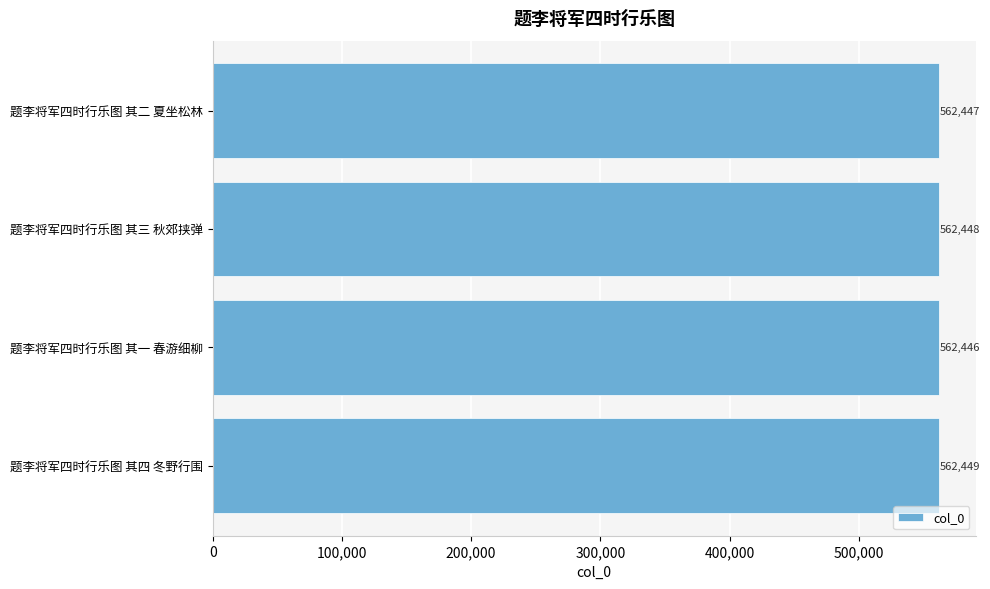

The value at 题李将军四时行乐图 其二 夏坐松林 is 562447. True or false?

True